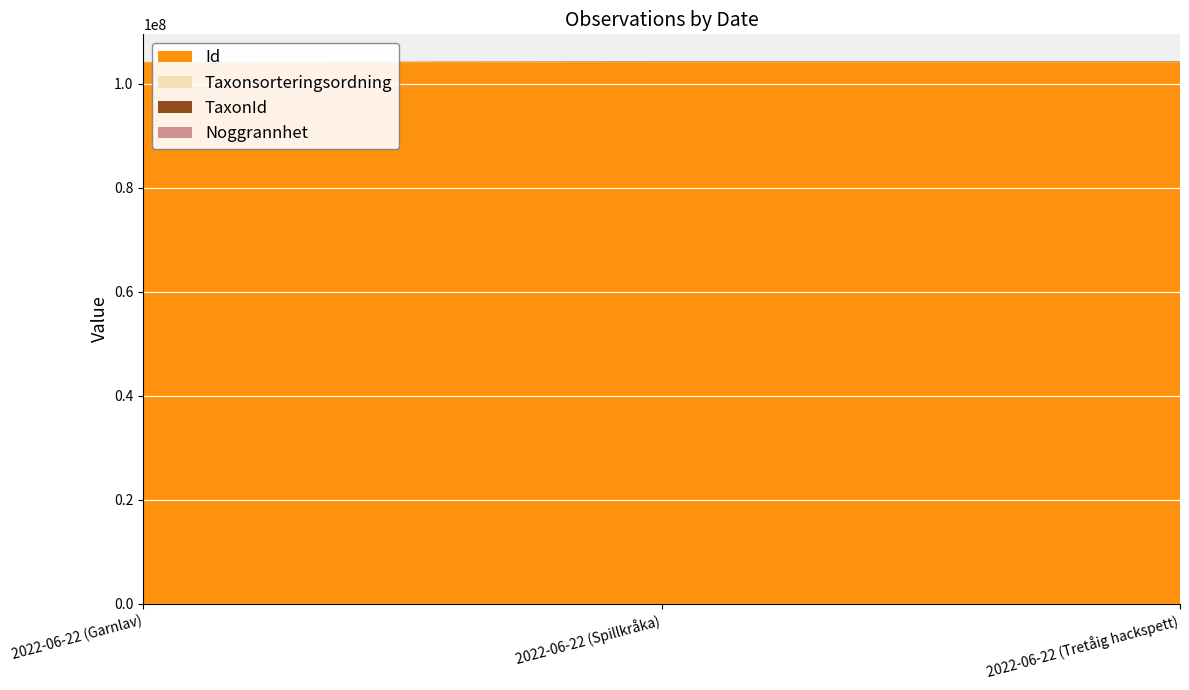

Reading left to right, extract all data points from this chart.

Id: 104157308	104157307	104157309
Taxonsorteringsordning: 77506	56411	56395
TaxonId: 6425	100049	100109
Noggrannhet: 25	25	25